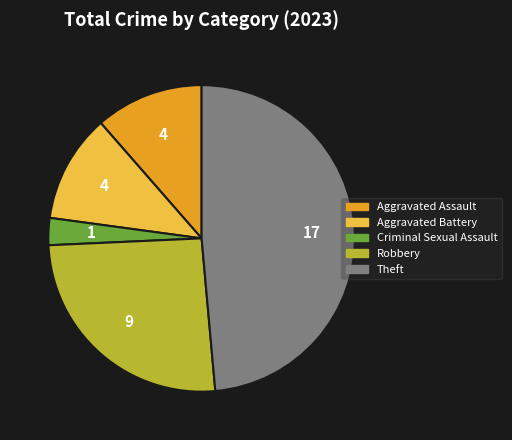

What is the ratio of the value at Aggravated Assault to the value at Aggravated Battery?

1.0